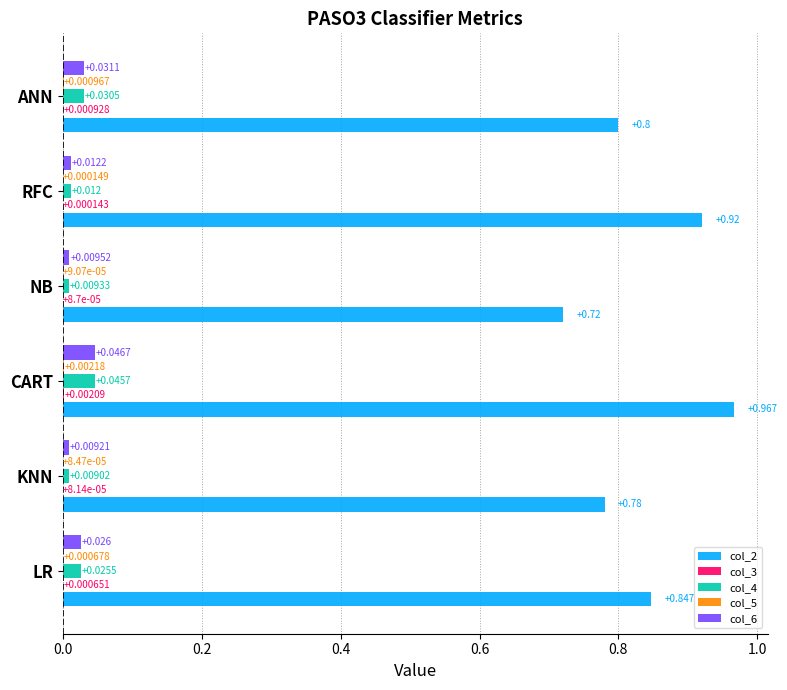

At which category is the sum across all series the highest?

CART